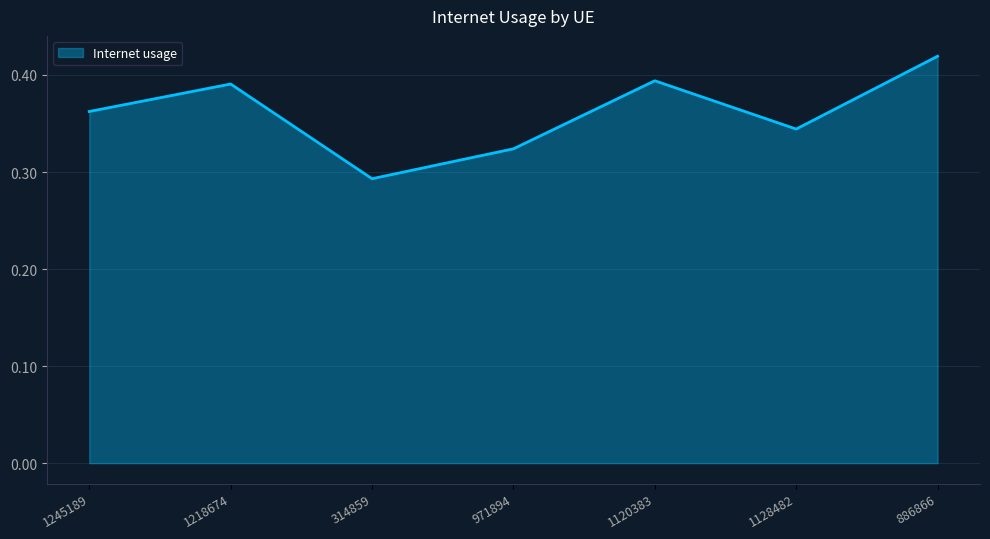

What is the change in value from 971894 to 886866?

+0.1